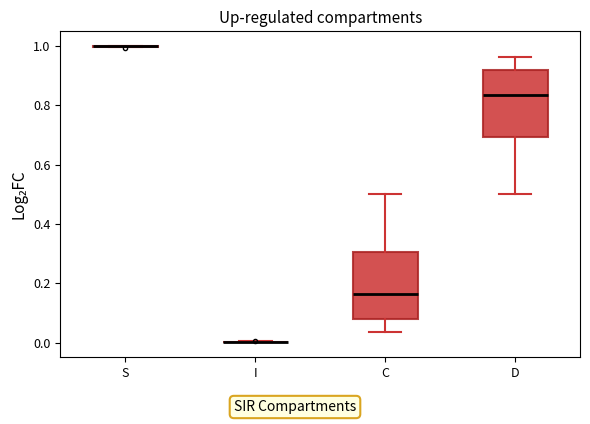

Reading left to right, read every box against the y-axis: the position of its median line, the range the box covers, and the ends of its whiskers. The values are not printed on the chart, so give them approximately, as read against the axis.

S: box collapsed to a line at 1.00, whiskers 1.00 to 1.00
I: box collapsed to a line at 0.00, whiskers 0.00 to 0.00
C: median 0.16, box 0.08 to 0.30, whiskers 0.04 to 0.50
D: median 0.84, box 0.70 to 0.92, whiskers 0.50 to 0.96